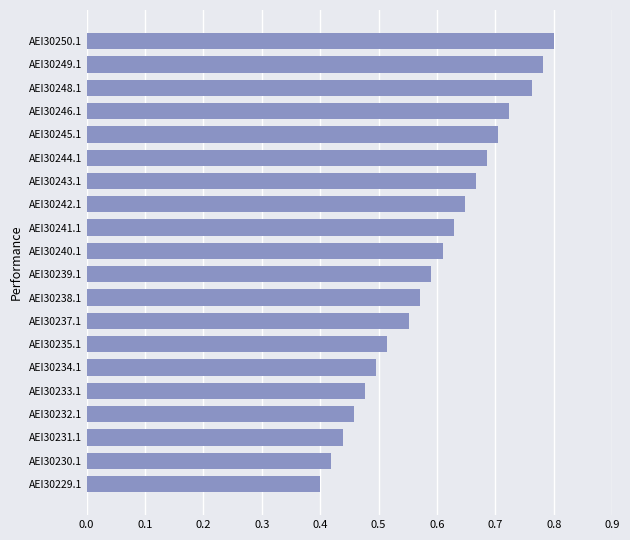

How many values are between 0 and 1?

20